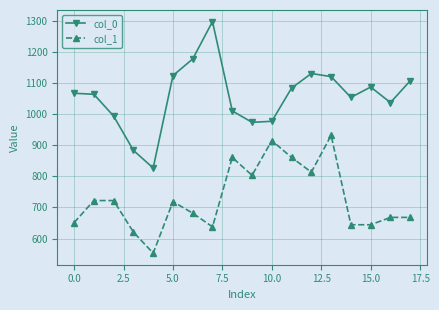

Which series has the largest total across all categories?

col_0